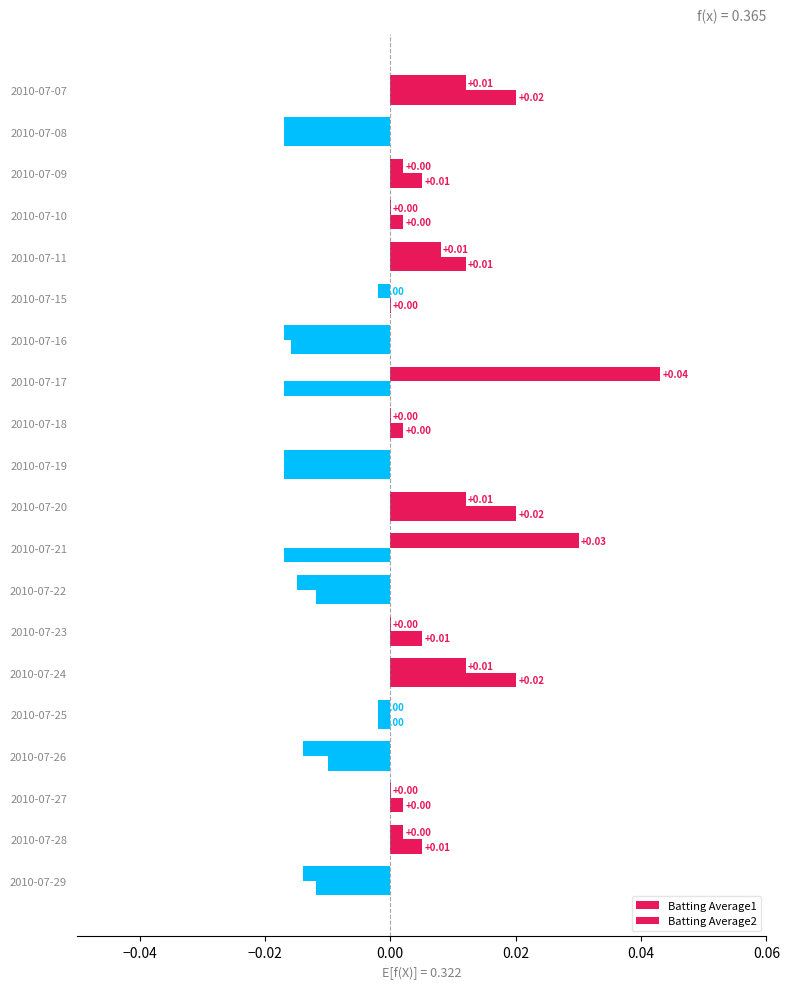

What is the difference between the maximum and minimum values in the Batting Average2 series?

0.1